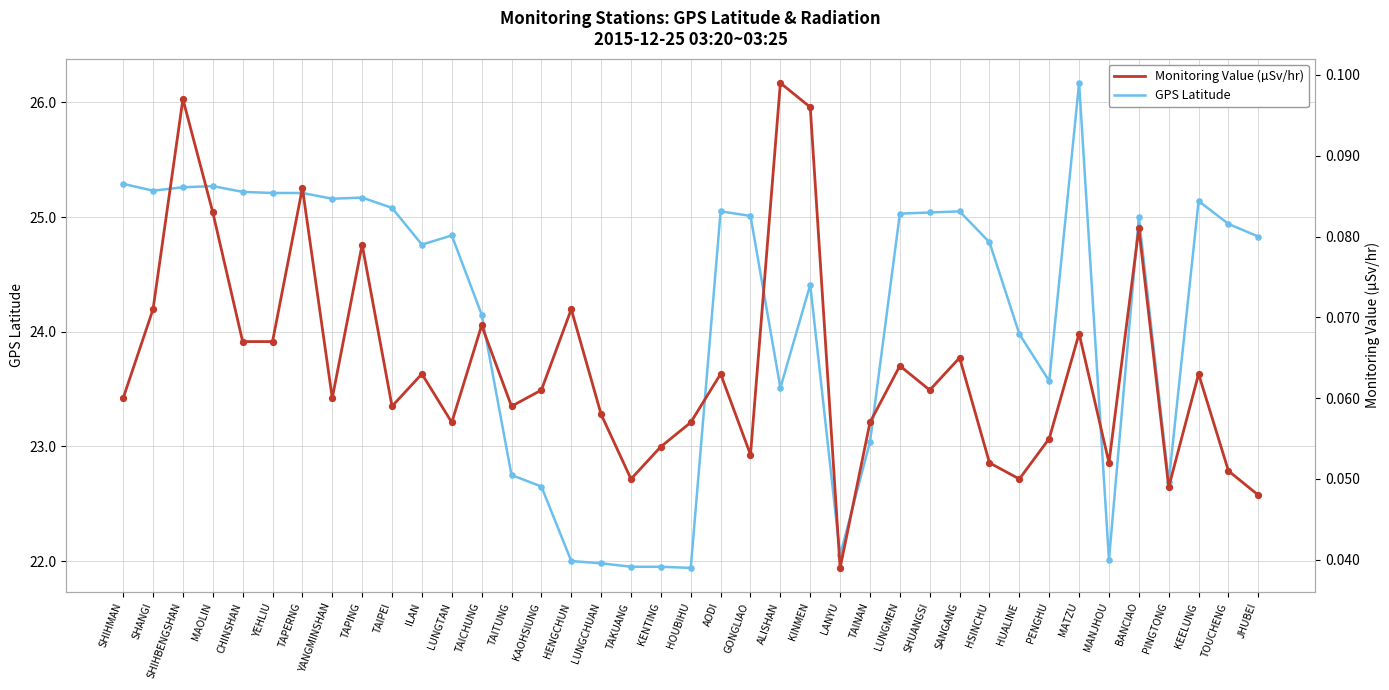

What is the total value across all series at KINMEN?

24.5